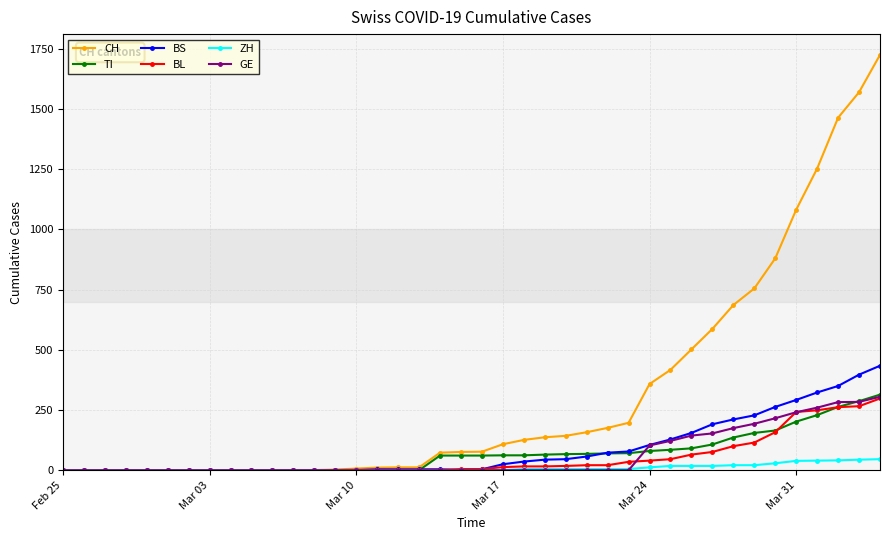

Which series has the widest spread of values?

CH